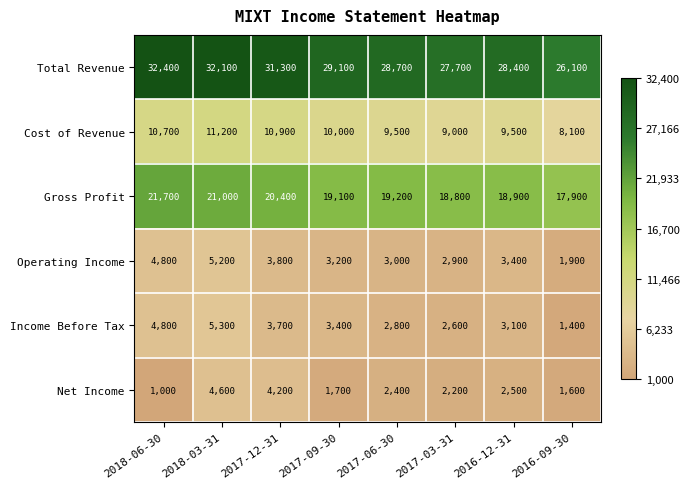

What is the difference between the Income Before Tax values at 2017-09-30 and 2017-06-30?

600